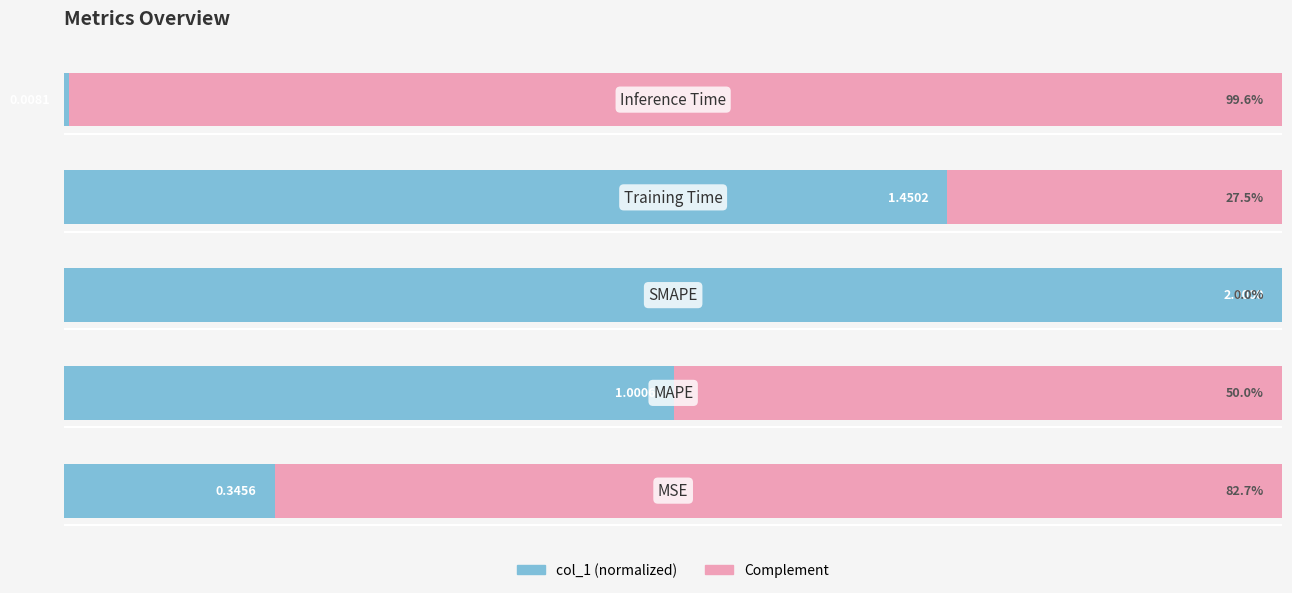

How many bars are there in each group?

2